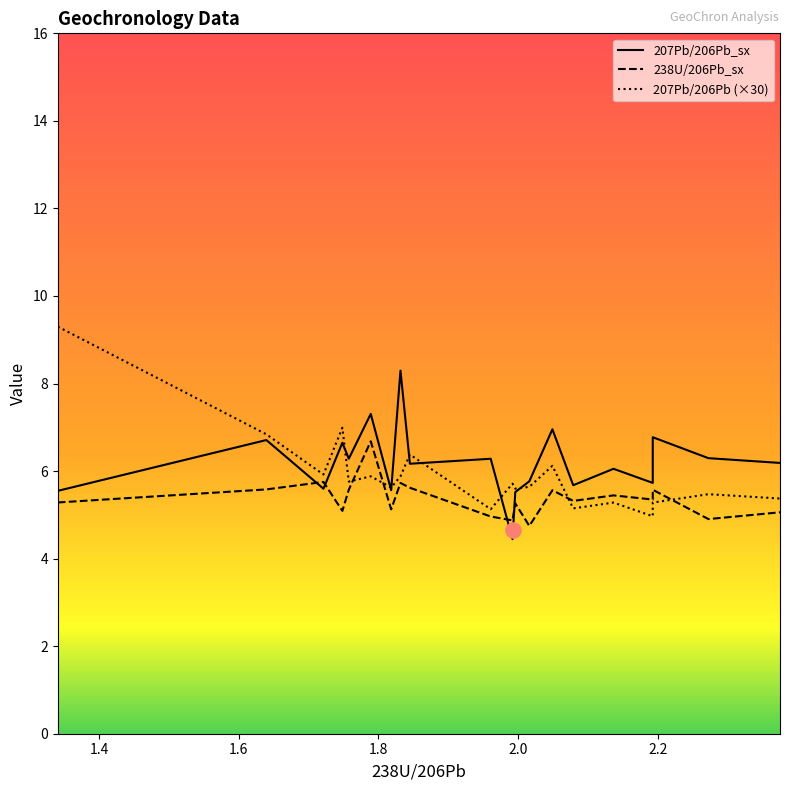

Which series contains the lowest Y value?

207Pb/206Pb_sx